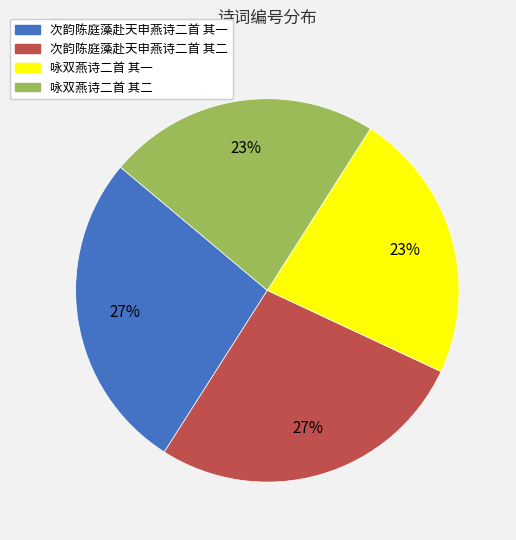

Is the sum of 次韵陈庭藻赴天申燕诗二首 其一 and 次韵陈庭藻赴天申燕诗二首 其二 greater than half?

Yes